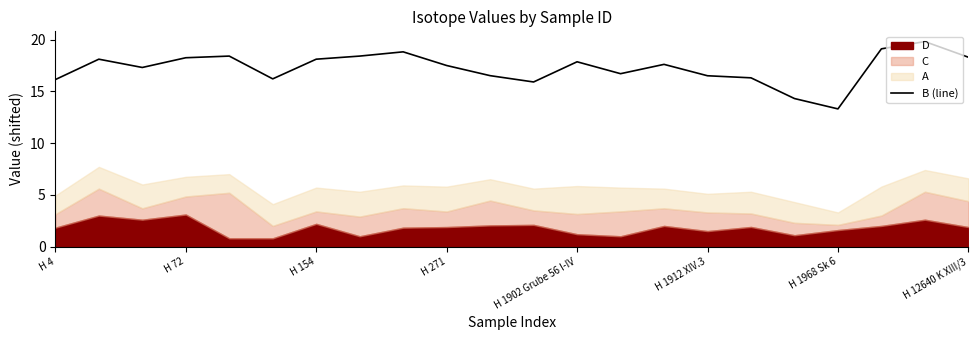

The B (line) series shows 4.4 at H 1912 XIV.3. True or false?

False